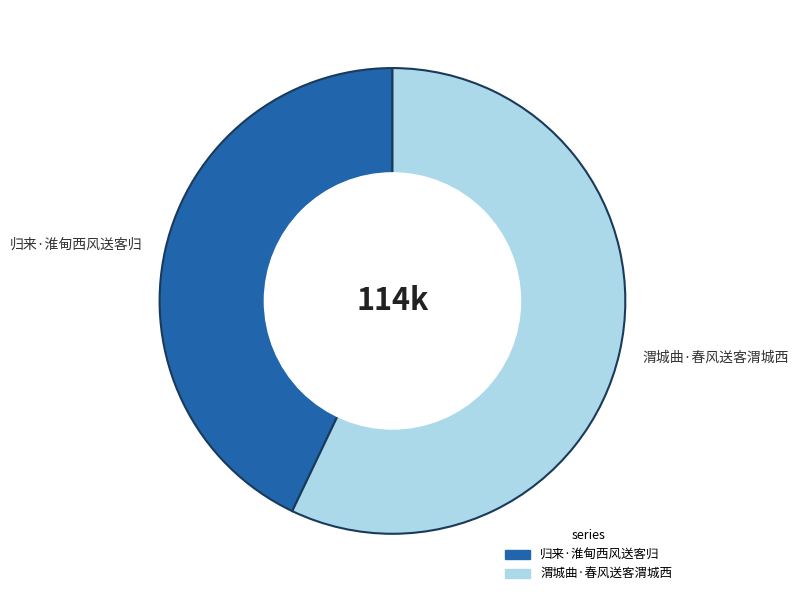

Do 归来·淮甸西风送客归 and 渭城曲·春风送客渭城西 together represent more than half of the pie?

Yes